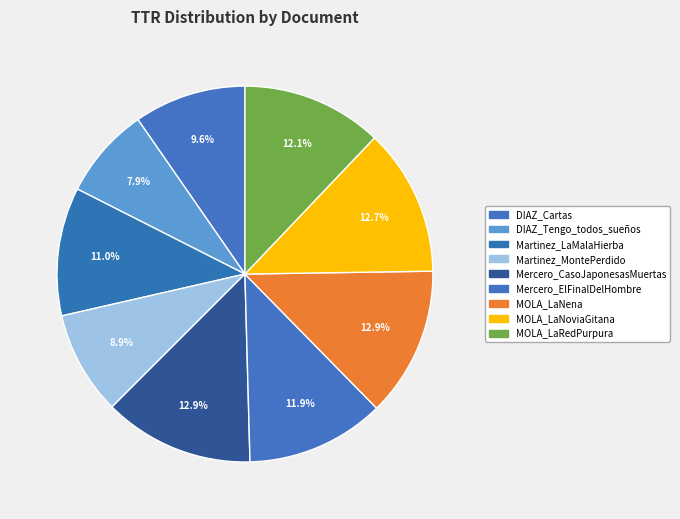

Is Martinez_LaMalaHierba the majority of the pie?

No